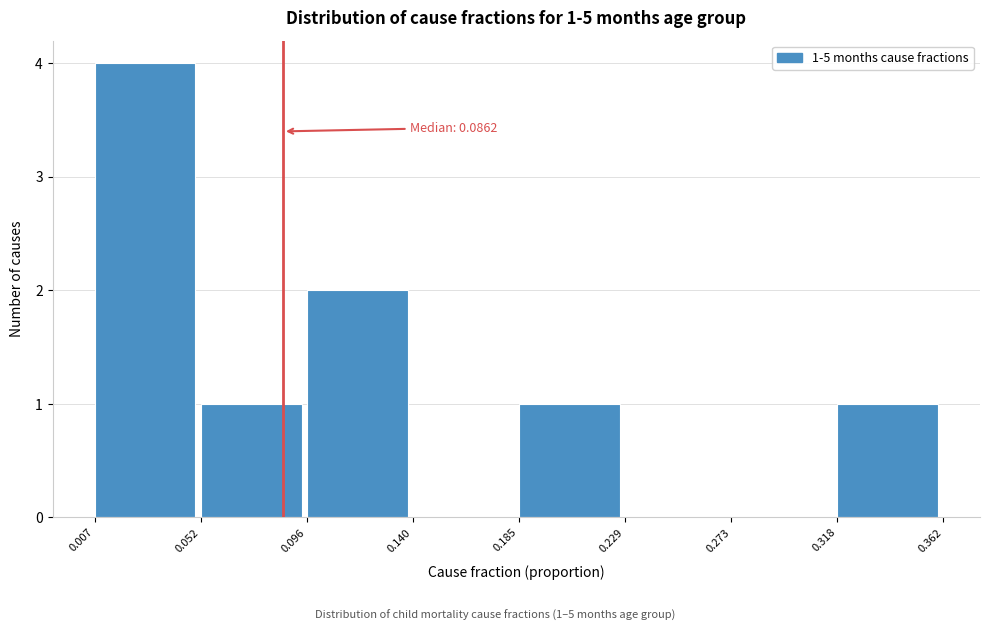

Which range on the x-axis has the tallest bar?

0.007 to 0.052